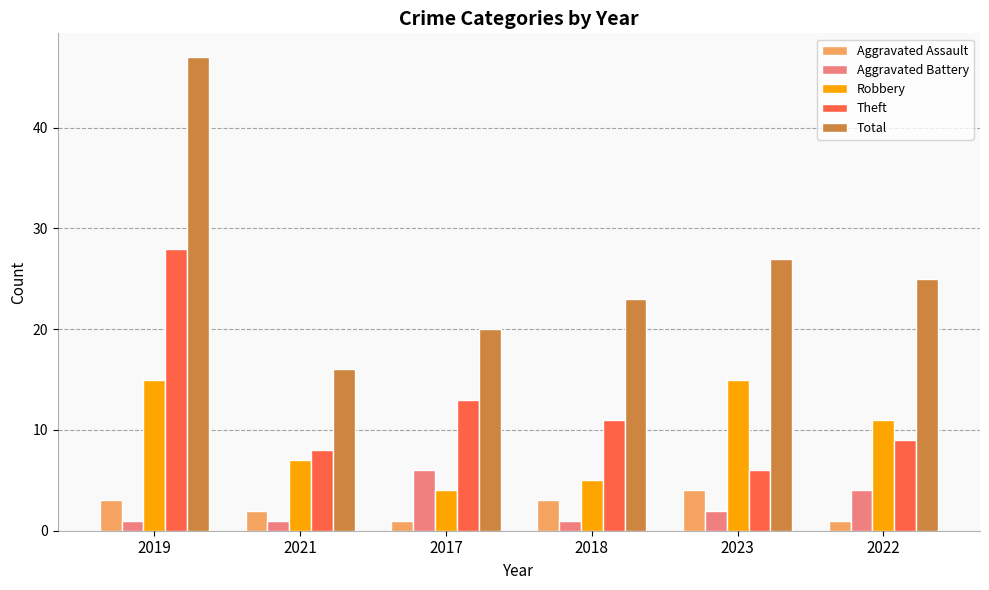

What is the lowest value of the Robbery series?

4